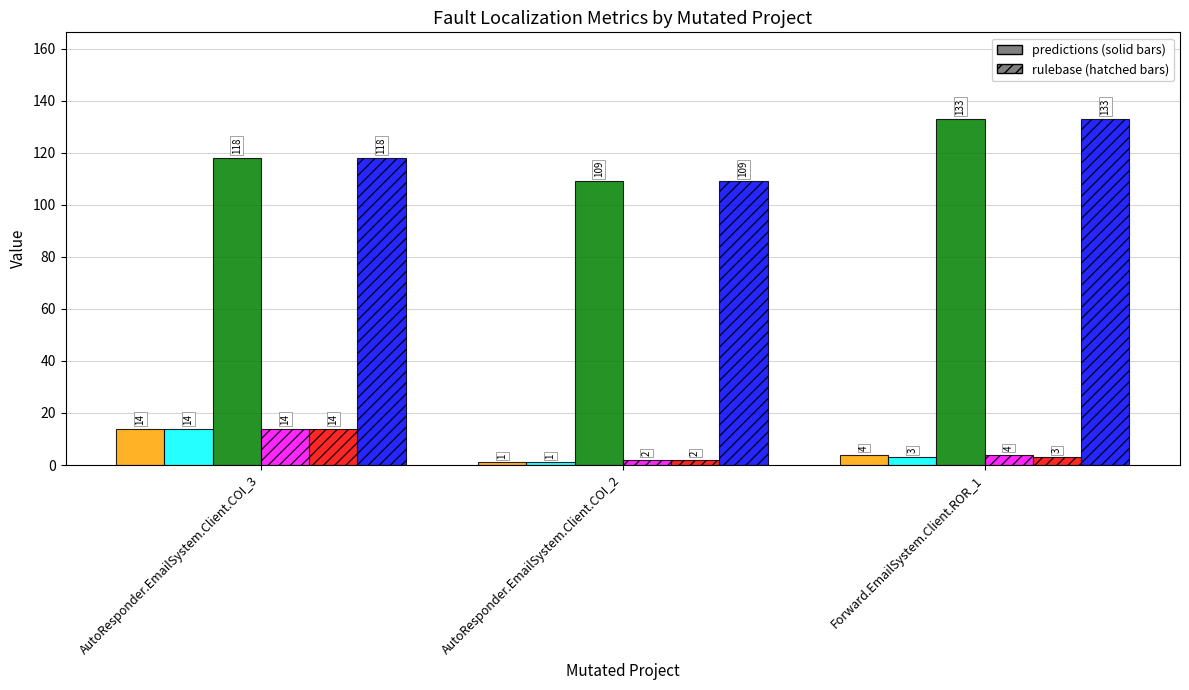

At which category is the sum across all series the highest?

AutoResponder.EmailSystem.Client.COI_3